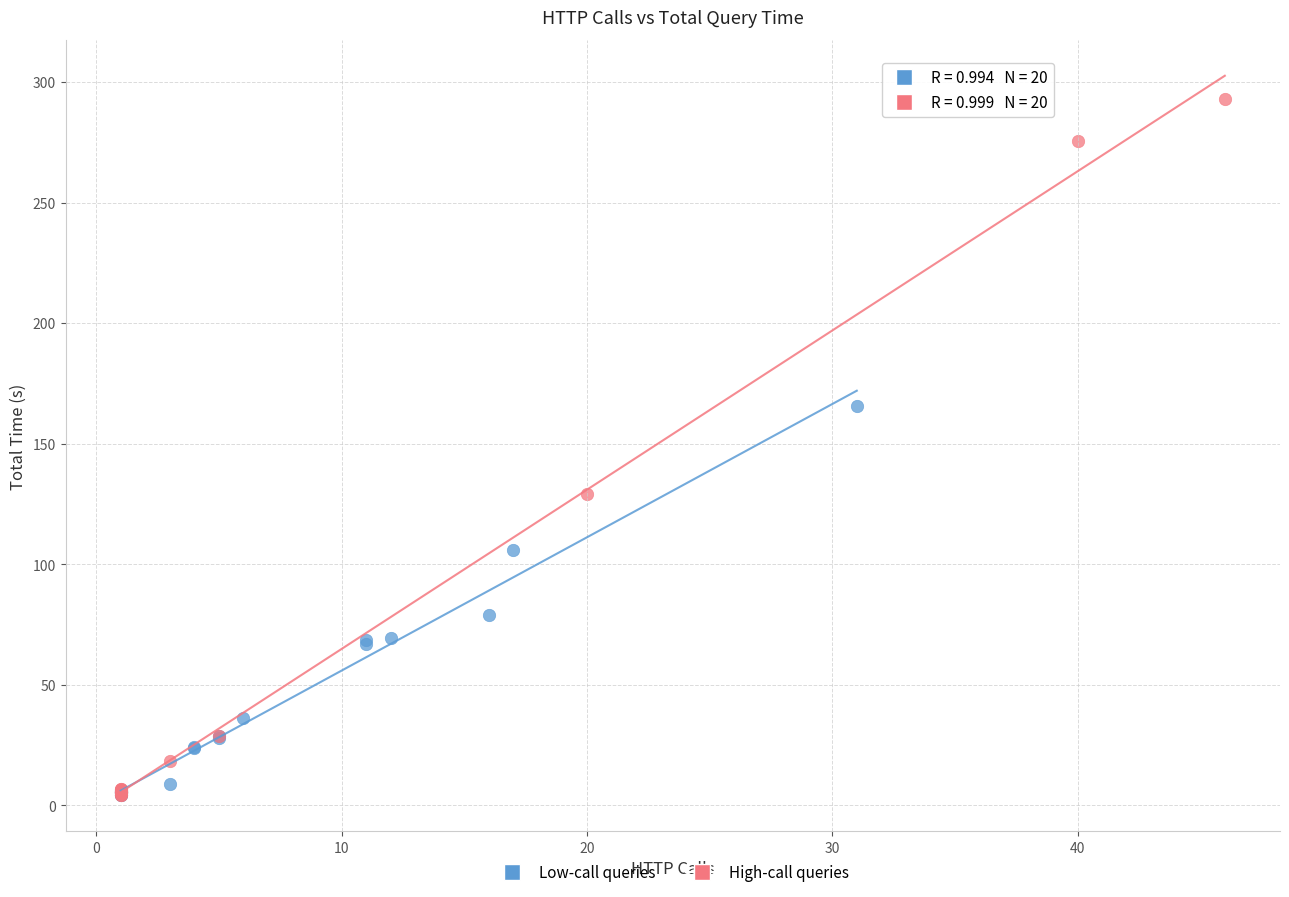

Which series has the largest Y range (max minus min)?

High-call queries